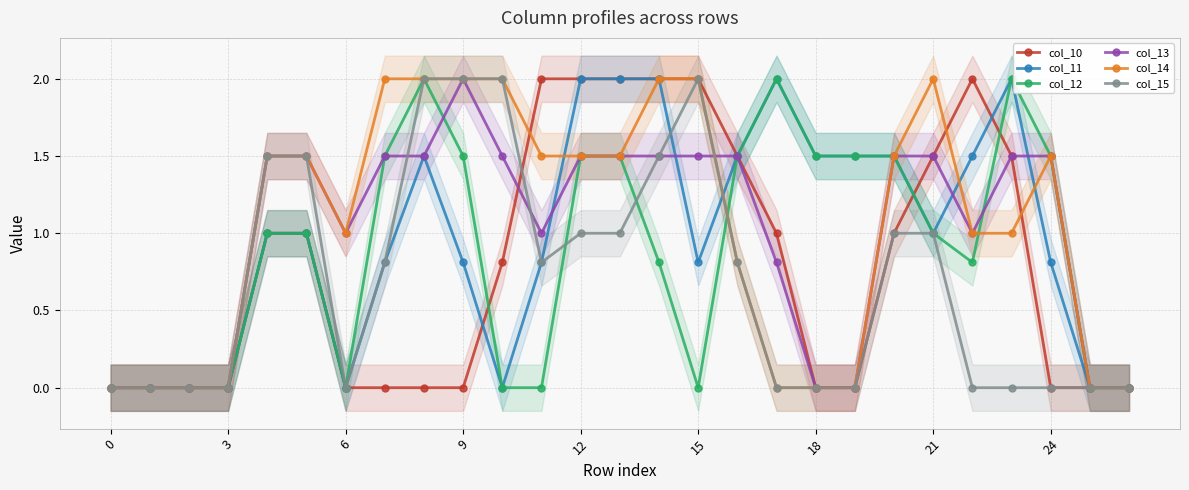

Where do col_14 and col_10 first cross each other?

10 and 11